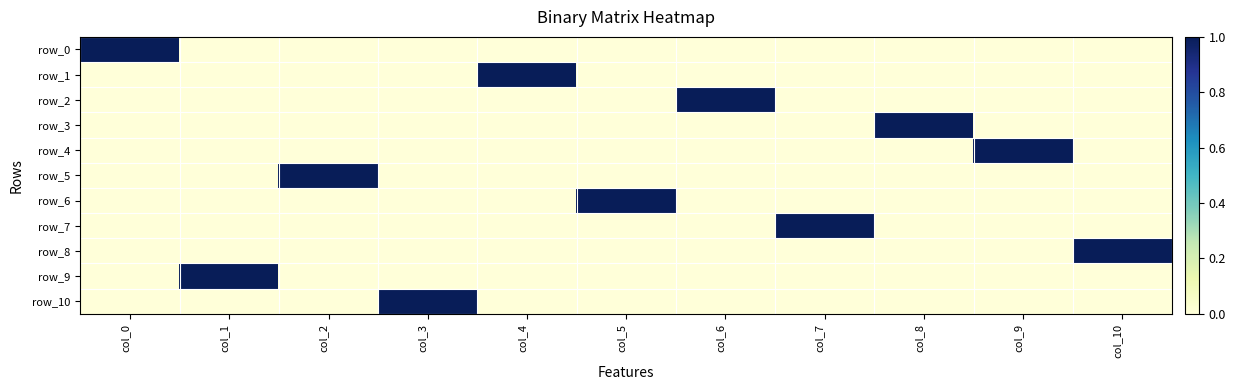

What is the highest value of the row_10 series?

1